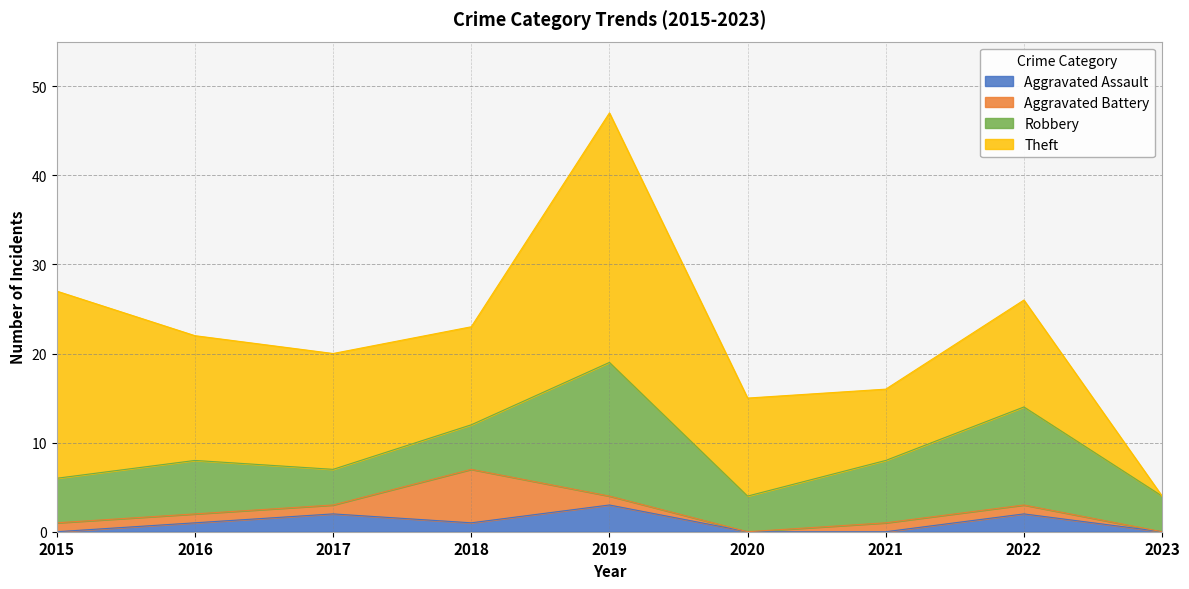

How many intersections are there between Aggravated Assault and Aggravated Battery?

3